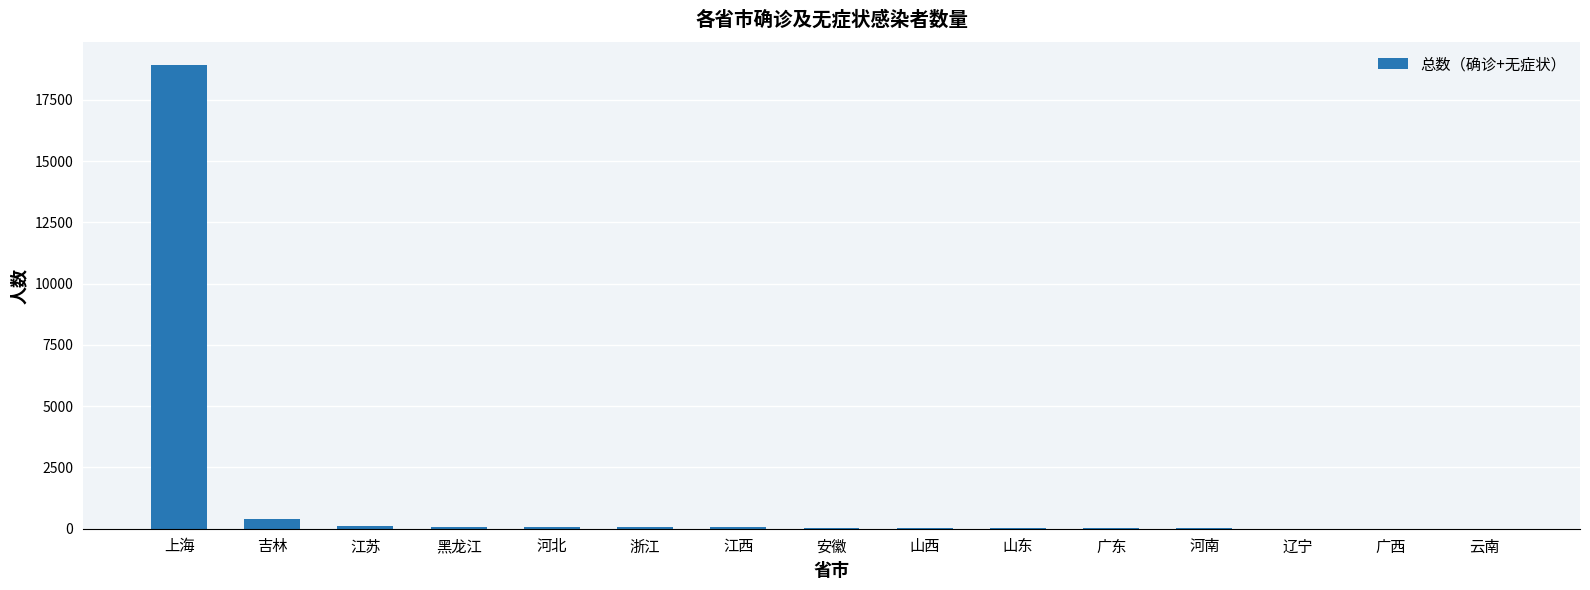

At which category does the chart reach its peak across all series?

上海